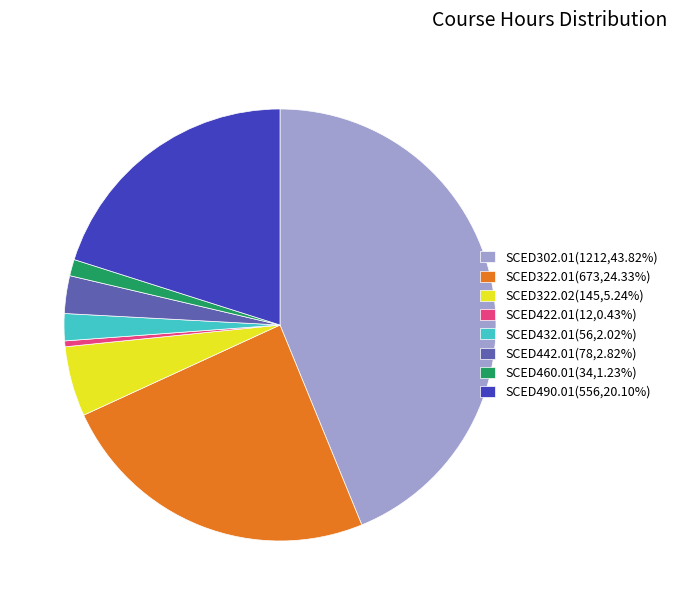

Does any single category account for the majority?

No